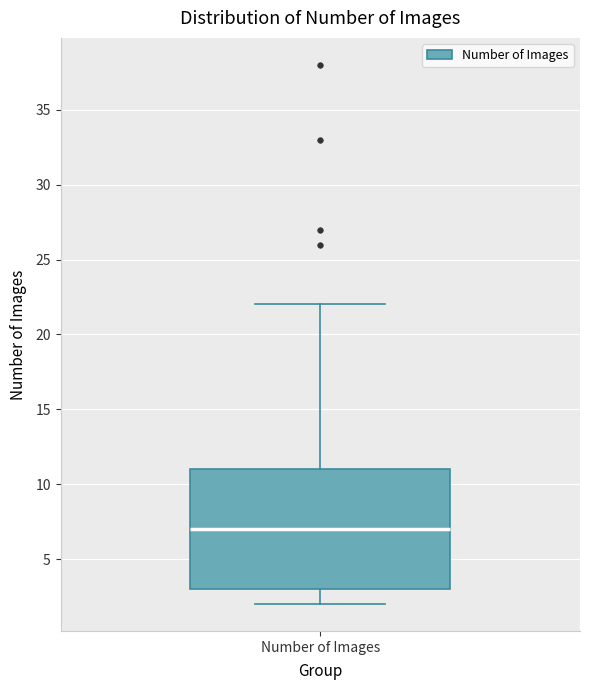

Where is the lower edge of the box for Number of Images on the y-axis? The values are not printed on the chart, so give them approximately, as read against the axis.

3